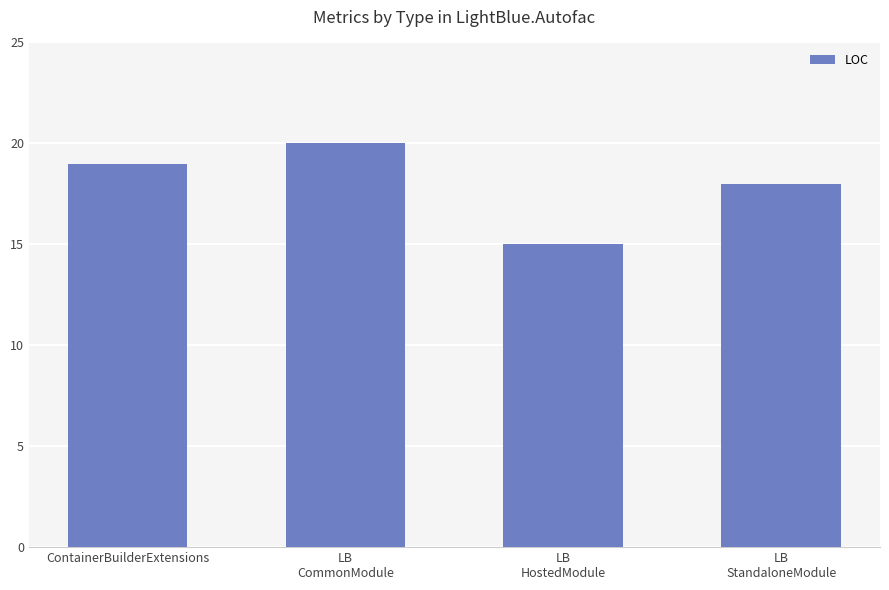

Rank the categories by value from lowest to highest.

LB
HostedModule, LB
StandaloneModule, ContainerBuilderExtensions, LB
CommonModule